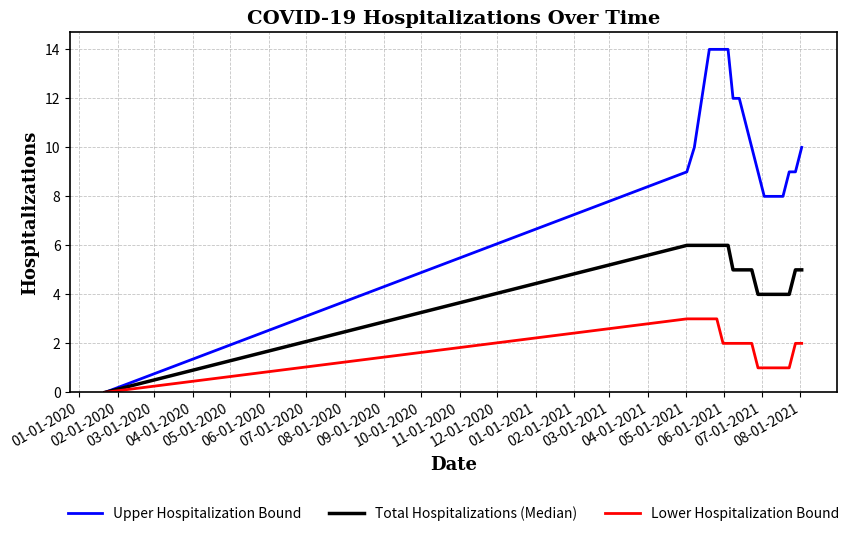

How many lines are shown in the chart?

3